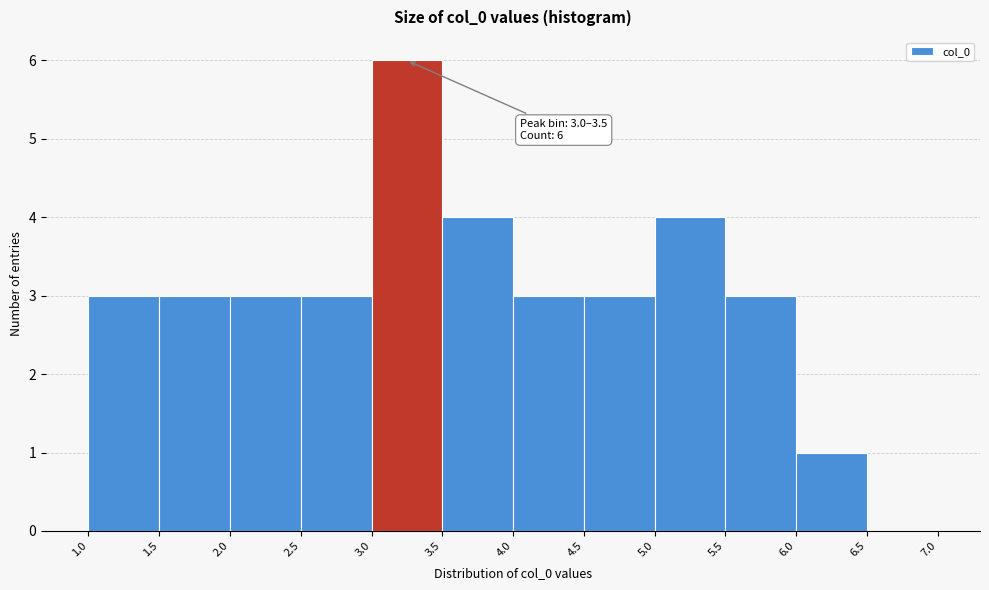

Which range on the x-axis has the tallest bar?

3.0 to 3.5